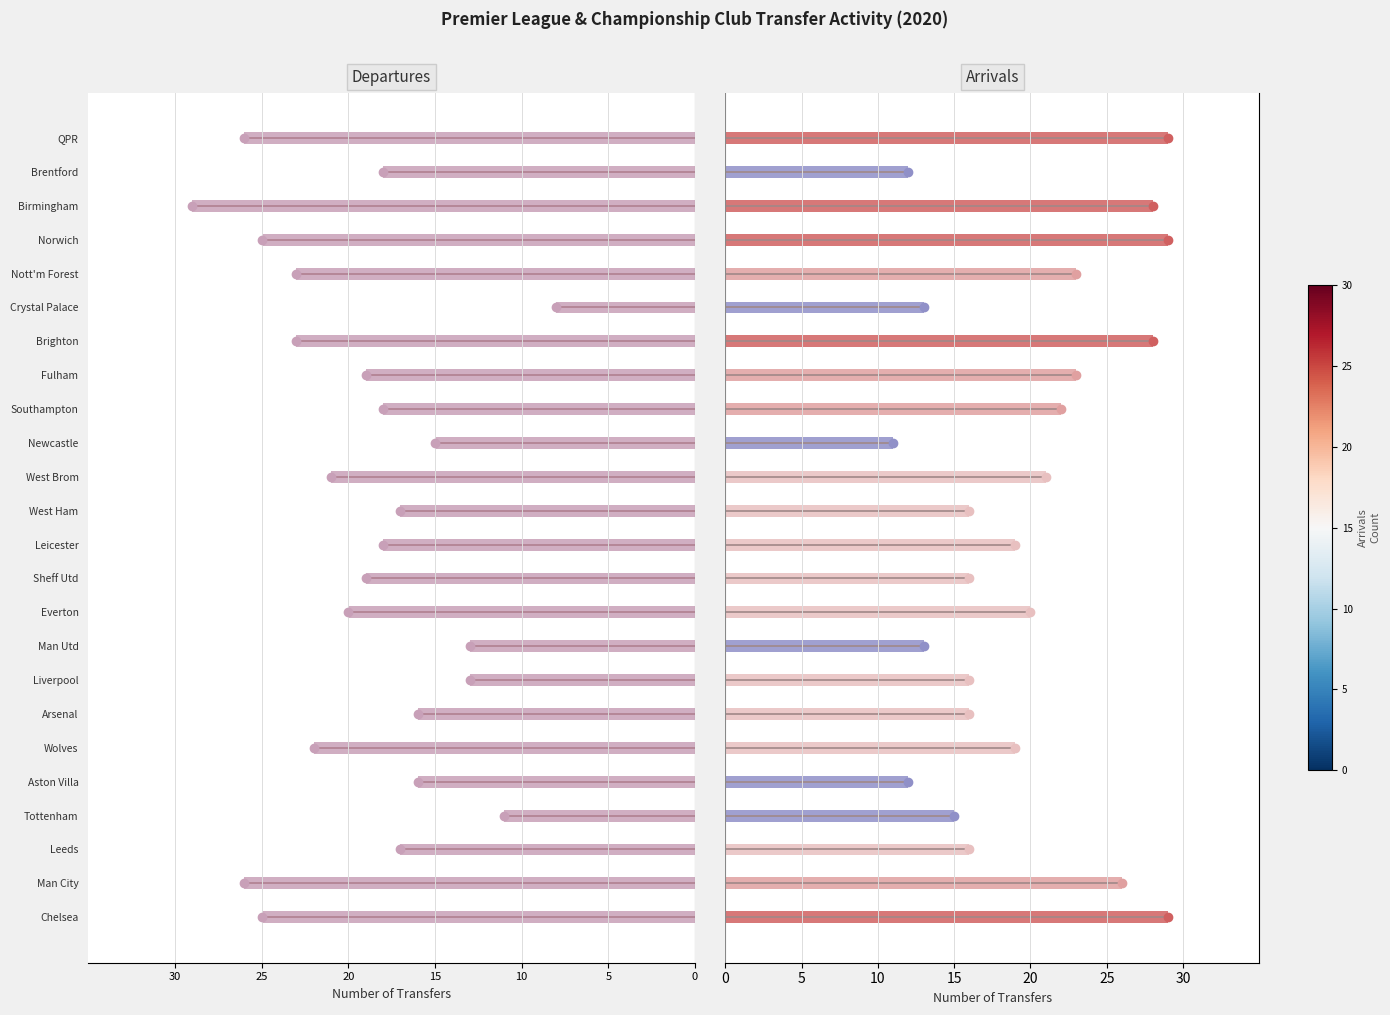

What is the difference between the highest and lowest values at Crystal Palace?

21